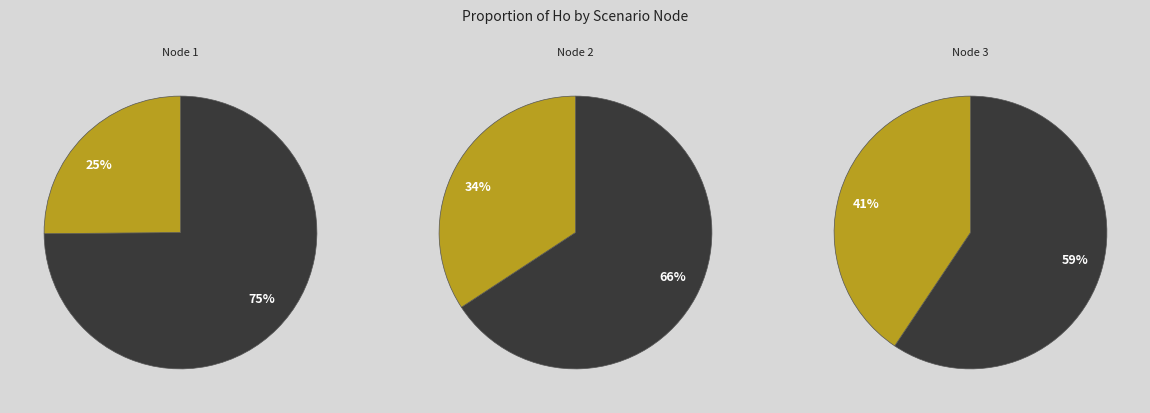

How much of the chart is everything except Nodo 3 - Pies inventariados?

59.4%